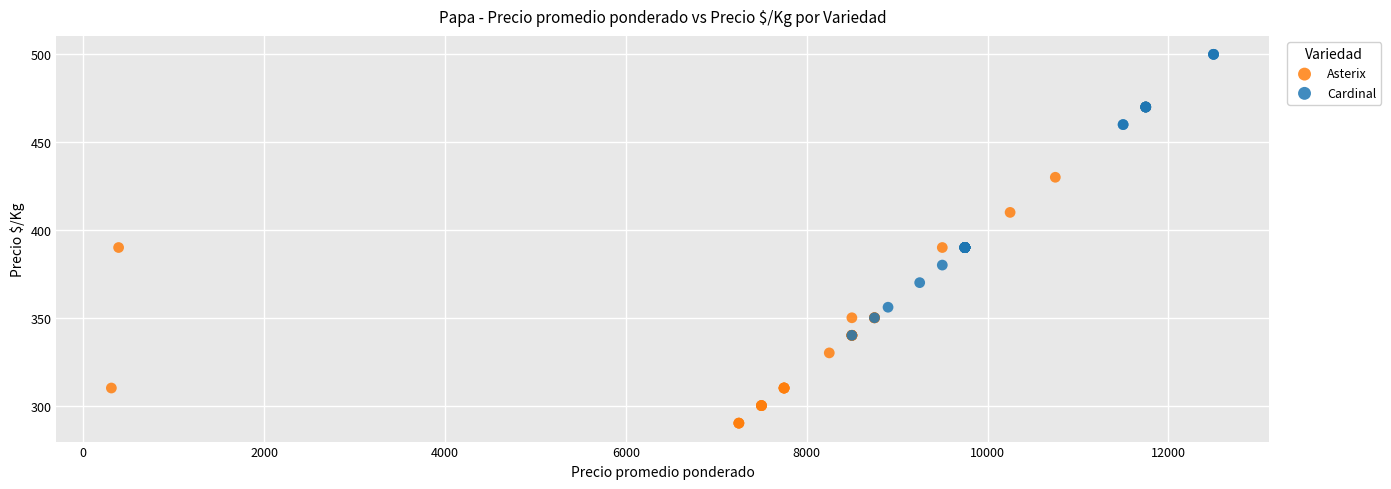

Which series contains the highest Y value?

Cardinal